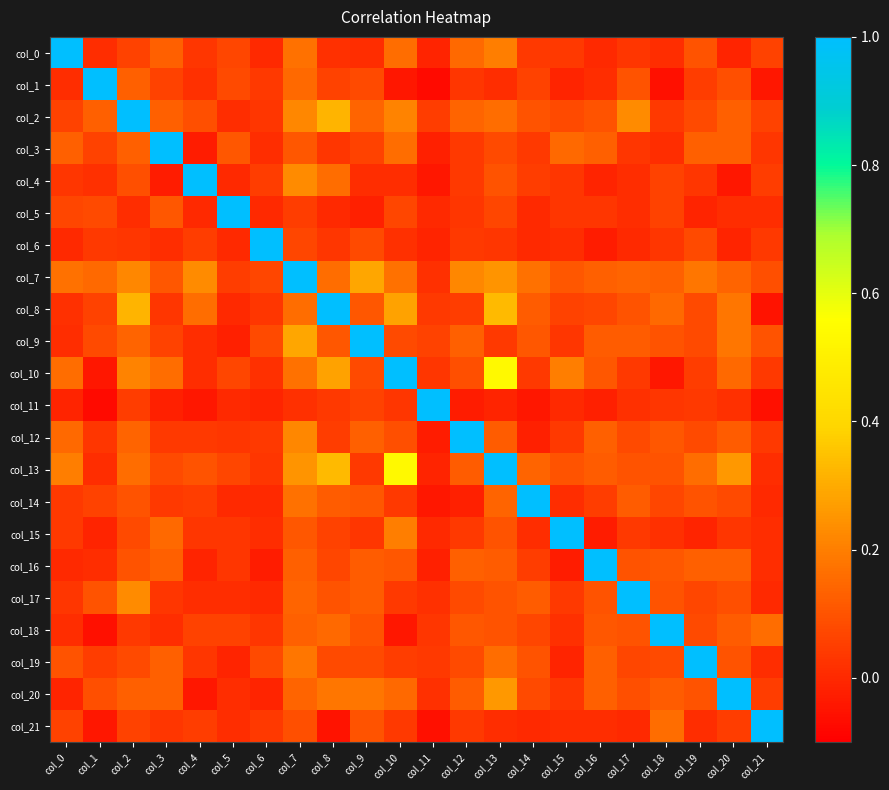

What is the total value across all series at col_18?

2.4